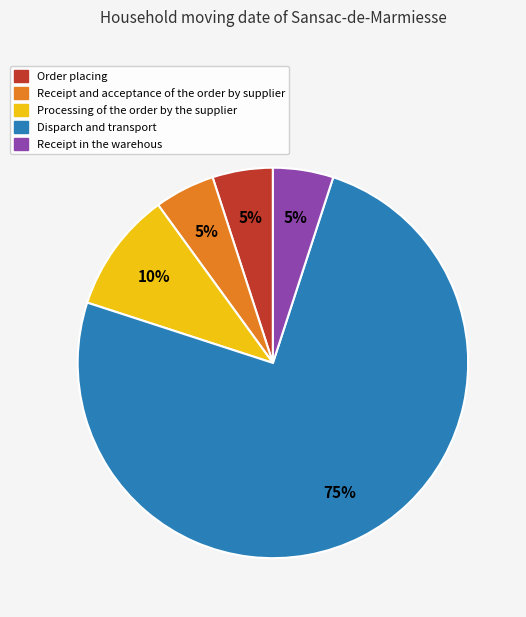

True or false: Order placing accounts for 11% of the total.

False